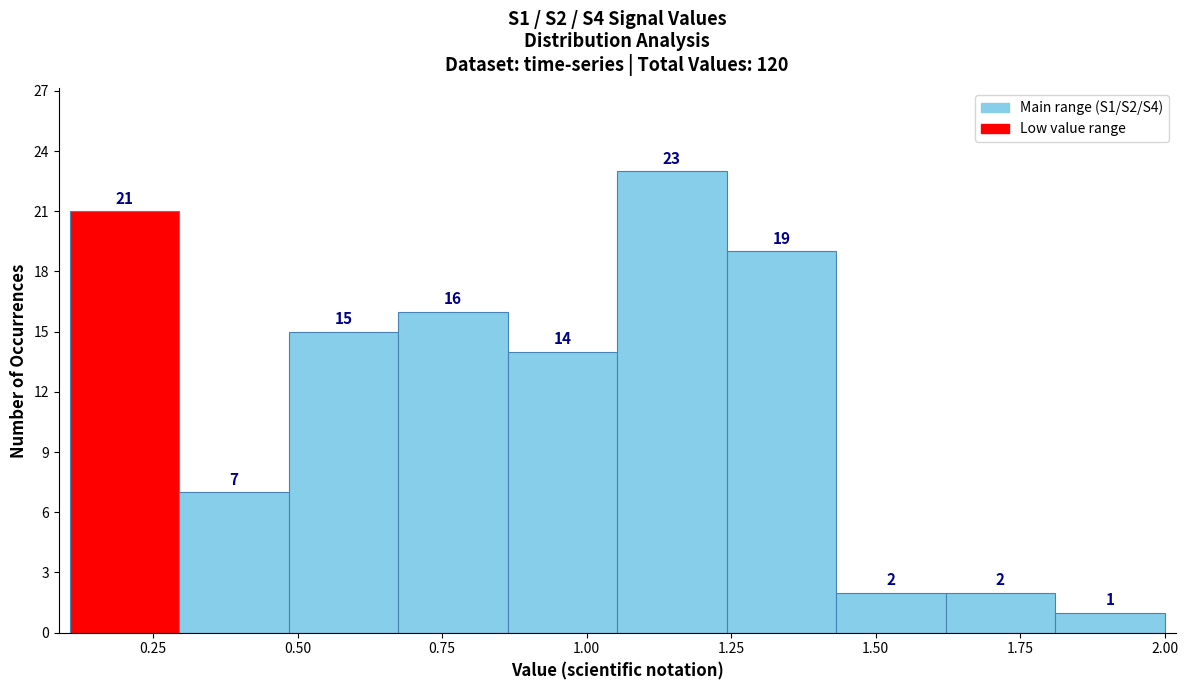

Read against the x-axis, roughly where is the centre of the tallest bar?

1.15